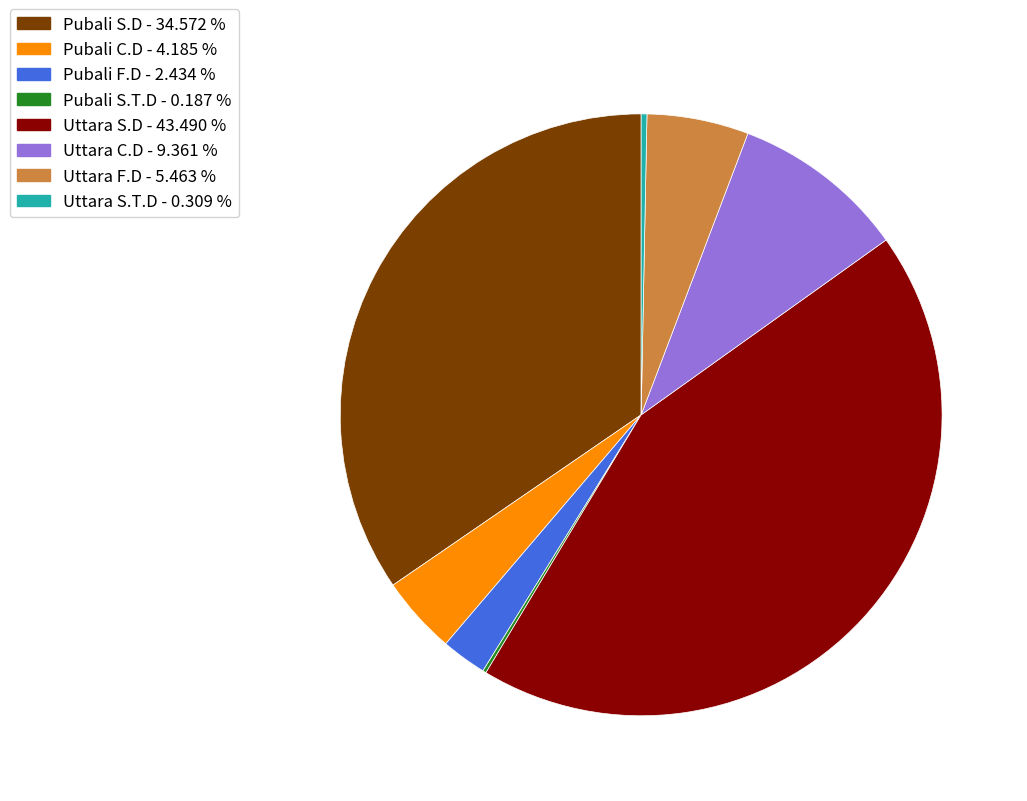

Is there a majority slice in this chart?

No